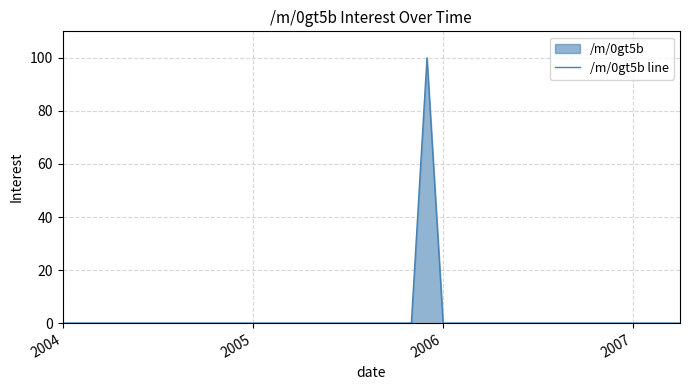

What is the maximum value shown in the chart?

100